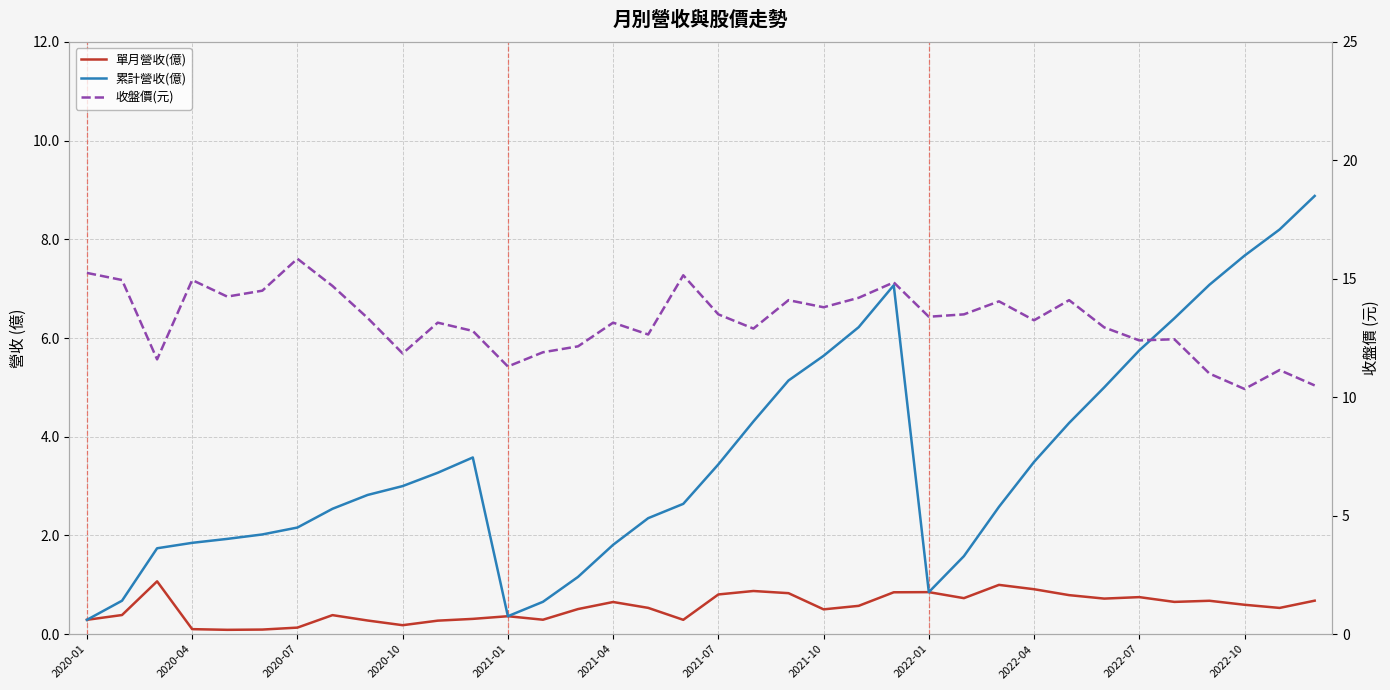

What are all the series names shown in the legend?

單月營收(億), 累計營收(億), 收盤價(元)